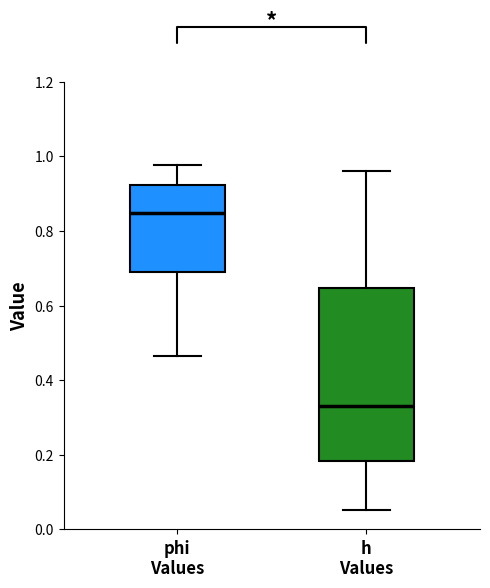

Reading left to right, read every box against the y-axis: the position of its median line, the range the box covers, and the ends of its whiskers. The values are not printed on the chart, so give them approximately, as read against the axis.

phi Values: median 0.84, box 0.70 to 0.92, whiskers 0.46 to 0.98
h Values: median 0.34, box 0.18 to 0.64, whiskers 0.06 to 0.96